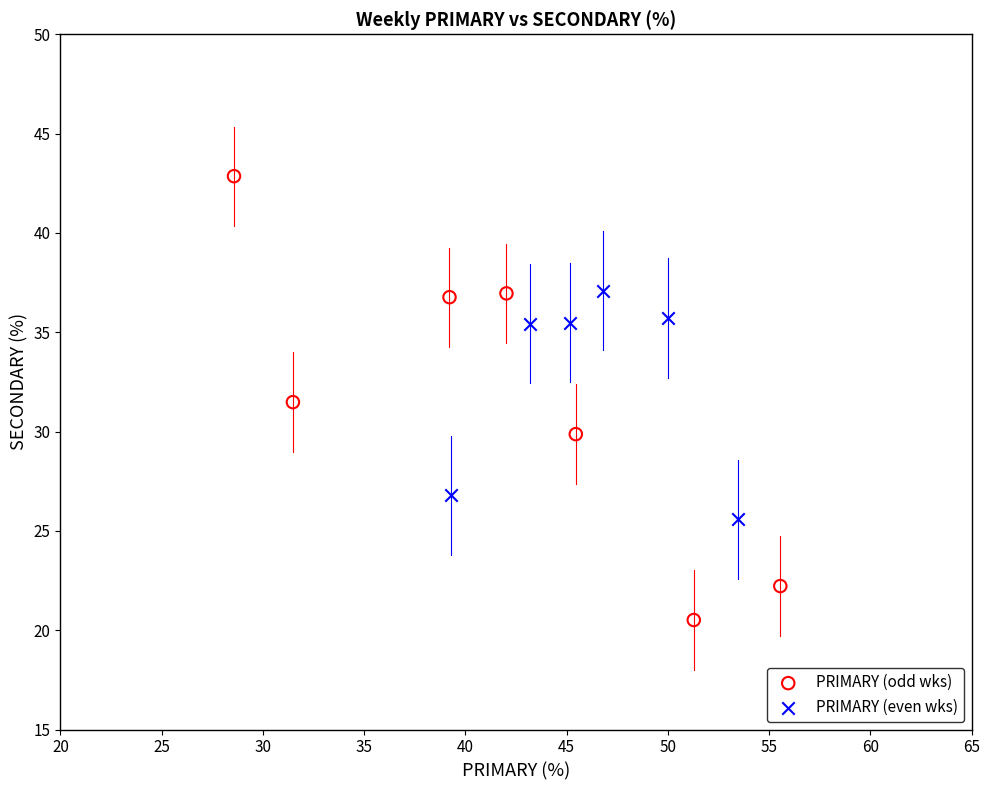

What are all the series names shown in the legend?

PRIMARY (odd wks), PRIMARY (even wks)